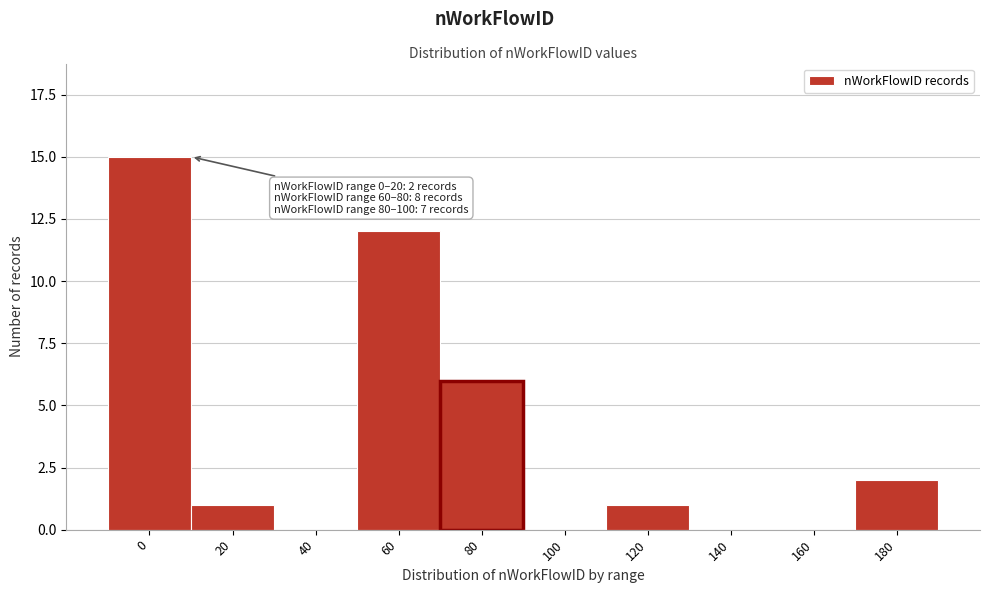

Reading right to left, extract all data points from this chart.

180=2	160=0	140=0	120=1	100=0	80=6	60=12	40=0	20=1	0=15